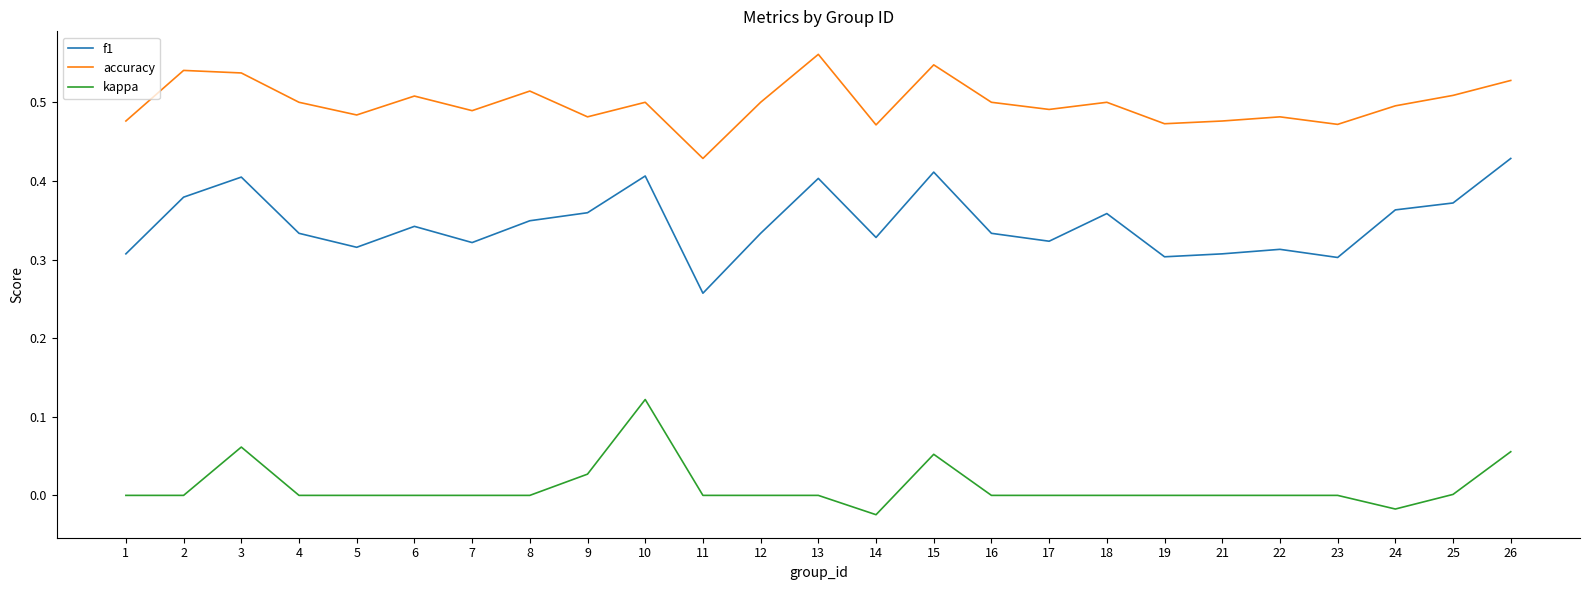

At how many categories does at least one series exceed 0?

25